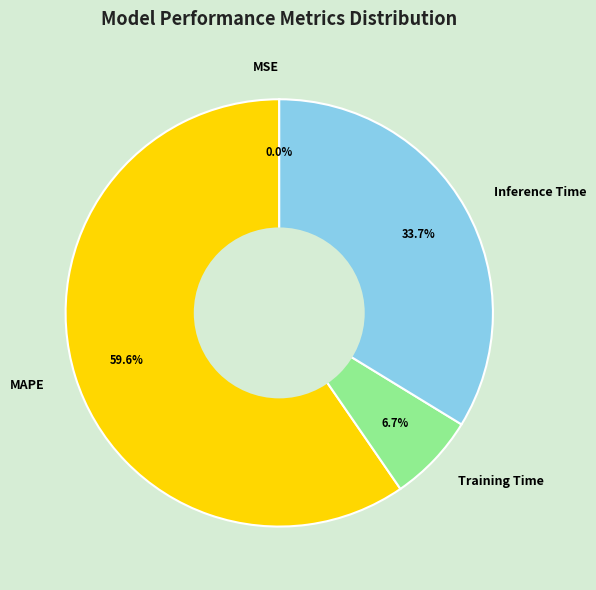

Is MAPE the majority of the pie?

Yes